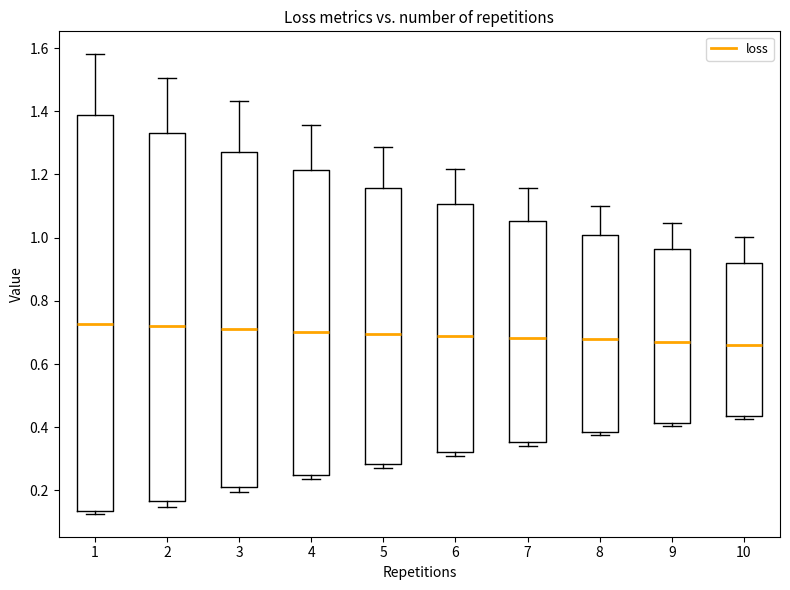

Where is the upper edge of the box at x = 6 on the y-axis? The values are not printed on the chart, so give them approximately, as read against the axis.

1.10